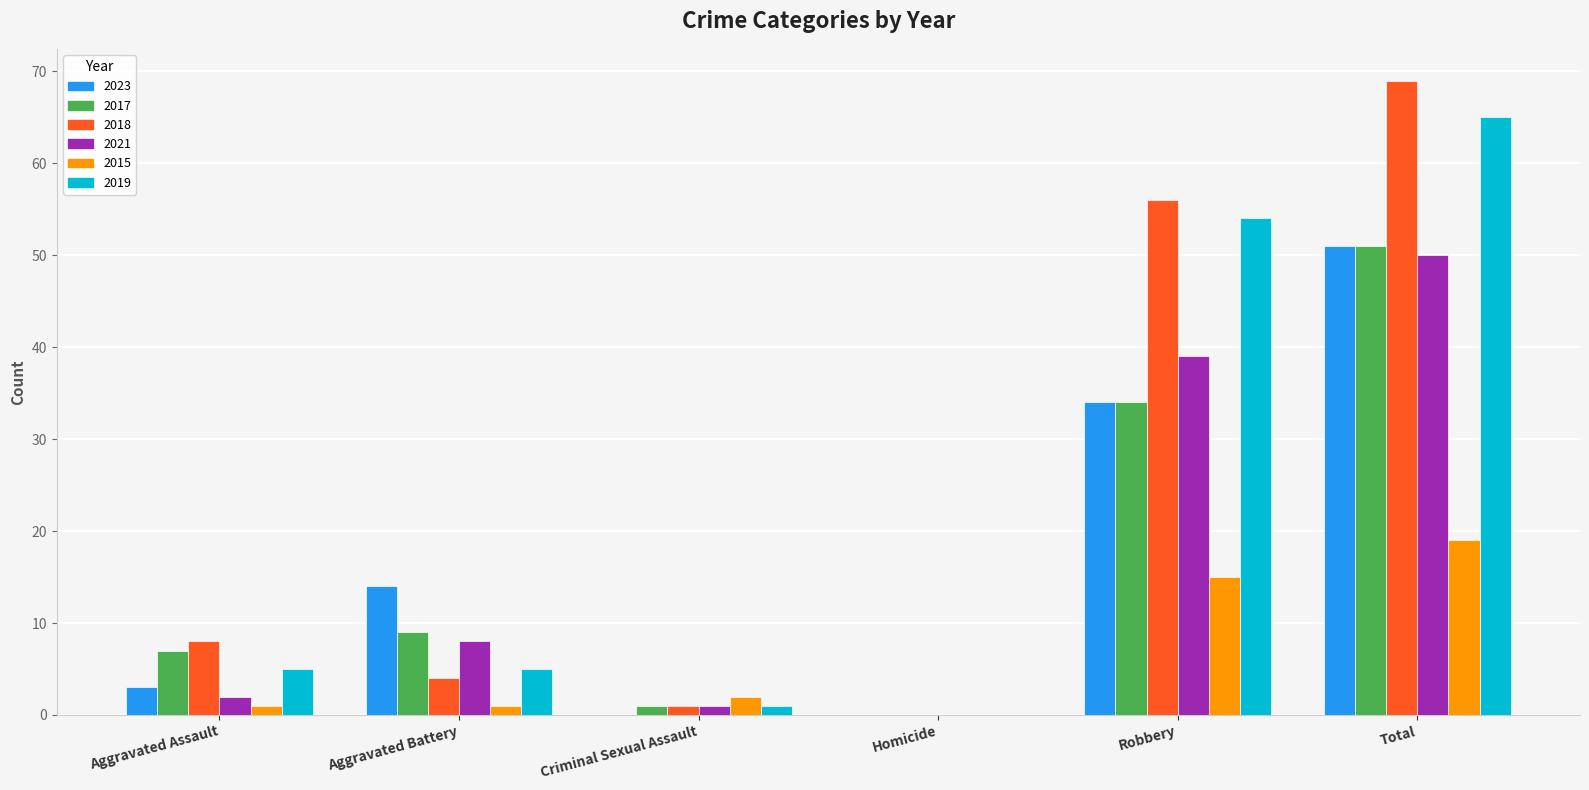

Which series has the widest spread of values?

2018